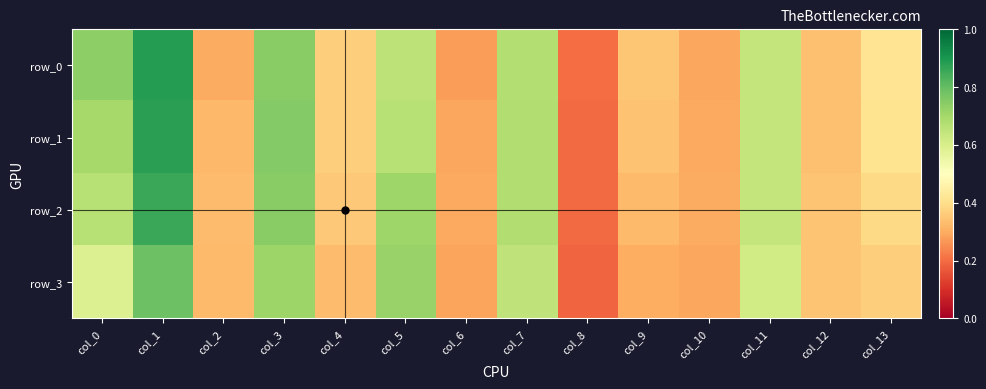

What is the total value across all series at col_0?

2.7